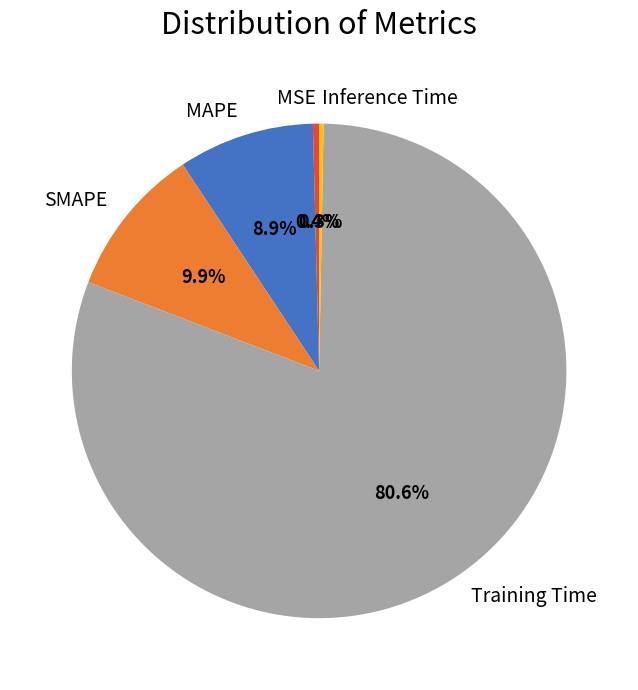

Is the sum of Inference Time and Training Time greater than half?

Yes